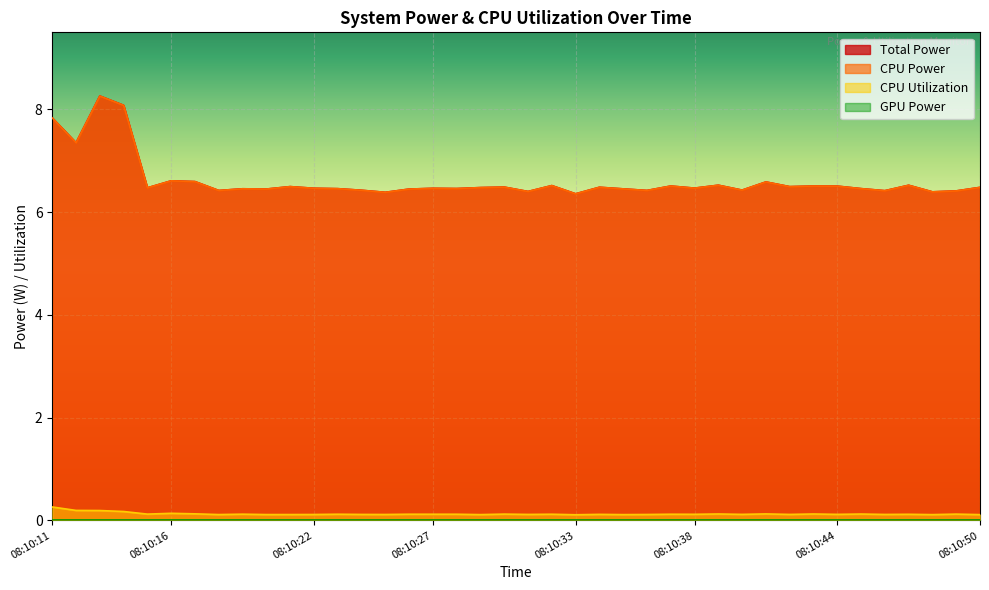

True or false: CPU Power and Total Power cross at least once.

False